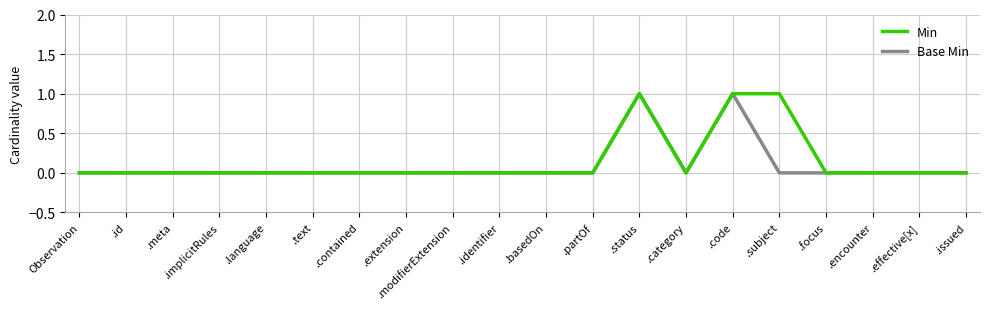

Reading left to right, what are all the values shown in this chart?

Min: Observation=0	.id=0	.meta=0	.implicitRules=0	.language=0	.text=0	.contained=0	.extension=0	.modifierExtension=0	.identifier=0	.basedOn=0	.partOf=0	.status=1	.category=0	.code=1	.subject=1	.focus=0	.encounter=0	.effective[x]=0	.issued=0
Base Min: Observation=0	.id=0	.meta=0	.implicitRules=0	.language=0	.text=0	.contained=0	.extension=0	.modifierExtension=0	.identifier=0	.basedOn=0	.partOf=0	.status=1	.category=0	.code=1	.subject=0	.focus=0	.encounter=0	.effective[x]=0	.issued=0